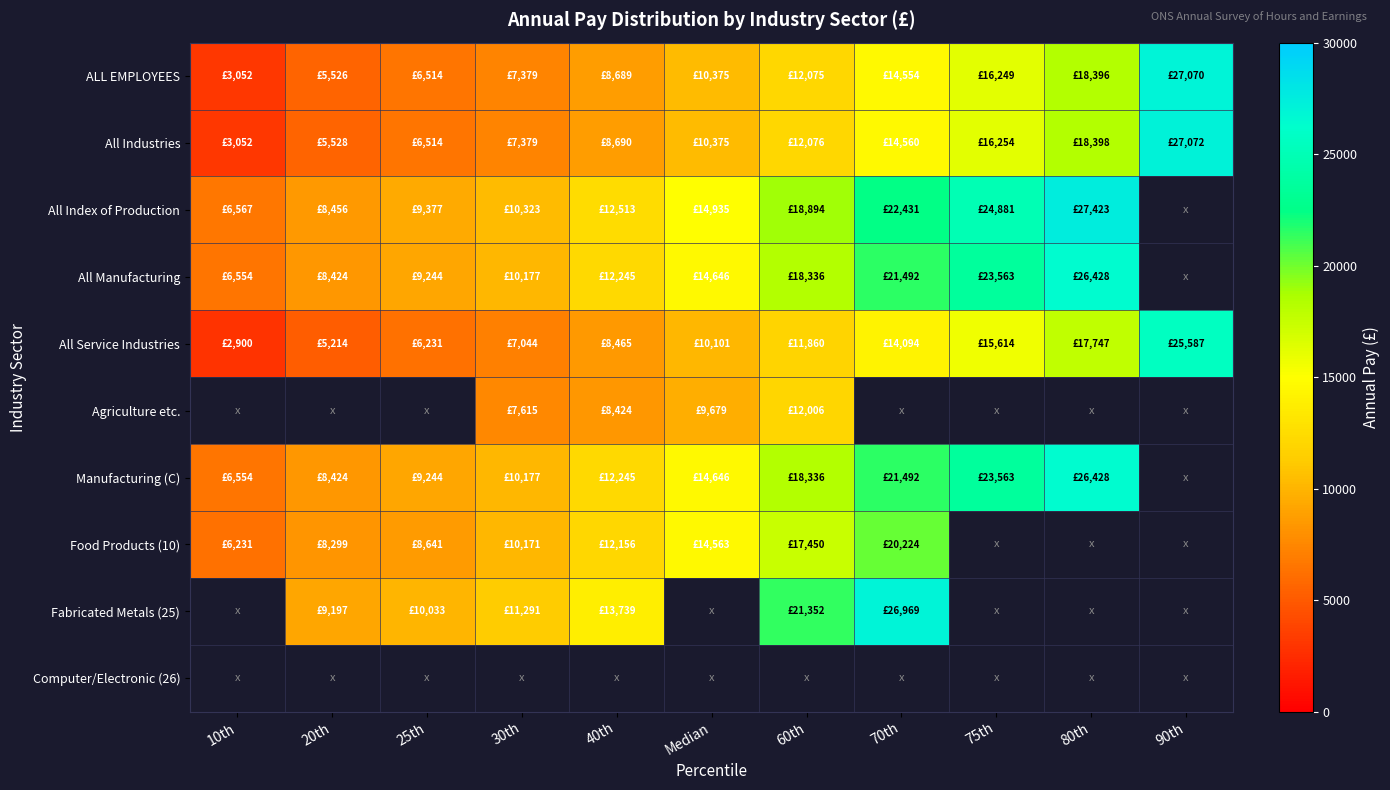

How many values in the Manufacturing (C) series exceed 14646?

4